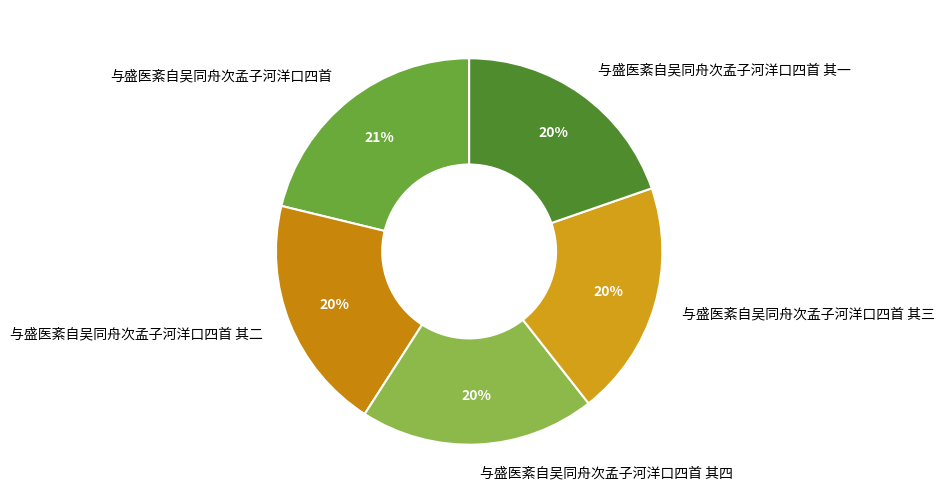

The 与盛医紊自吴同舟次孟子河洋口四首 slice represents 21% of the pie. True or false?

True